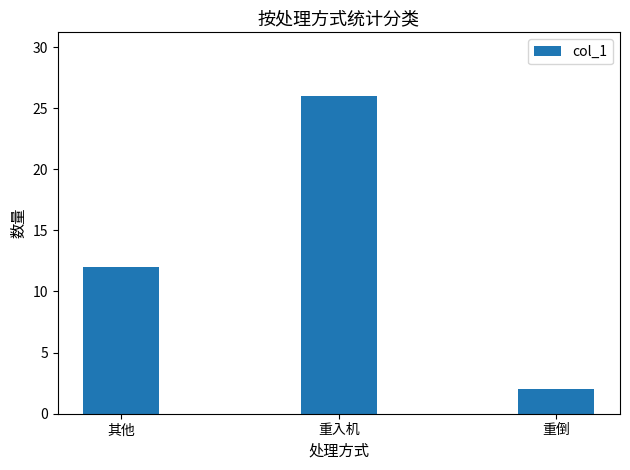

What is the change in value from 其他 to 重倒?

-10